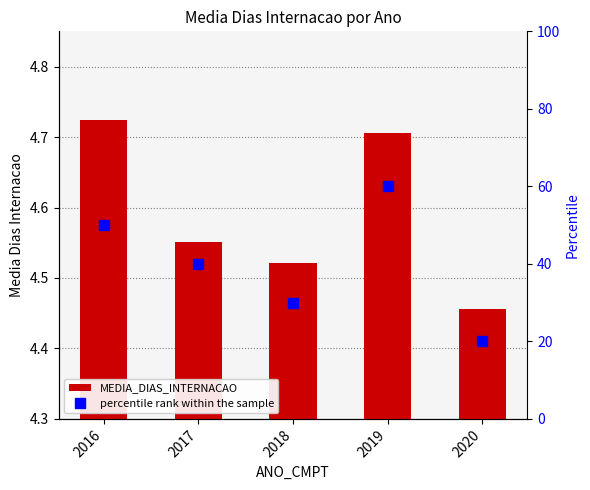

Rank the series by their maximum value, from lowest to highest.

MEDIA_DIAS_INTERNACAO, percentile rank within the sample